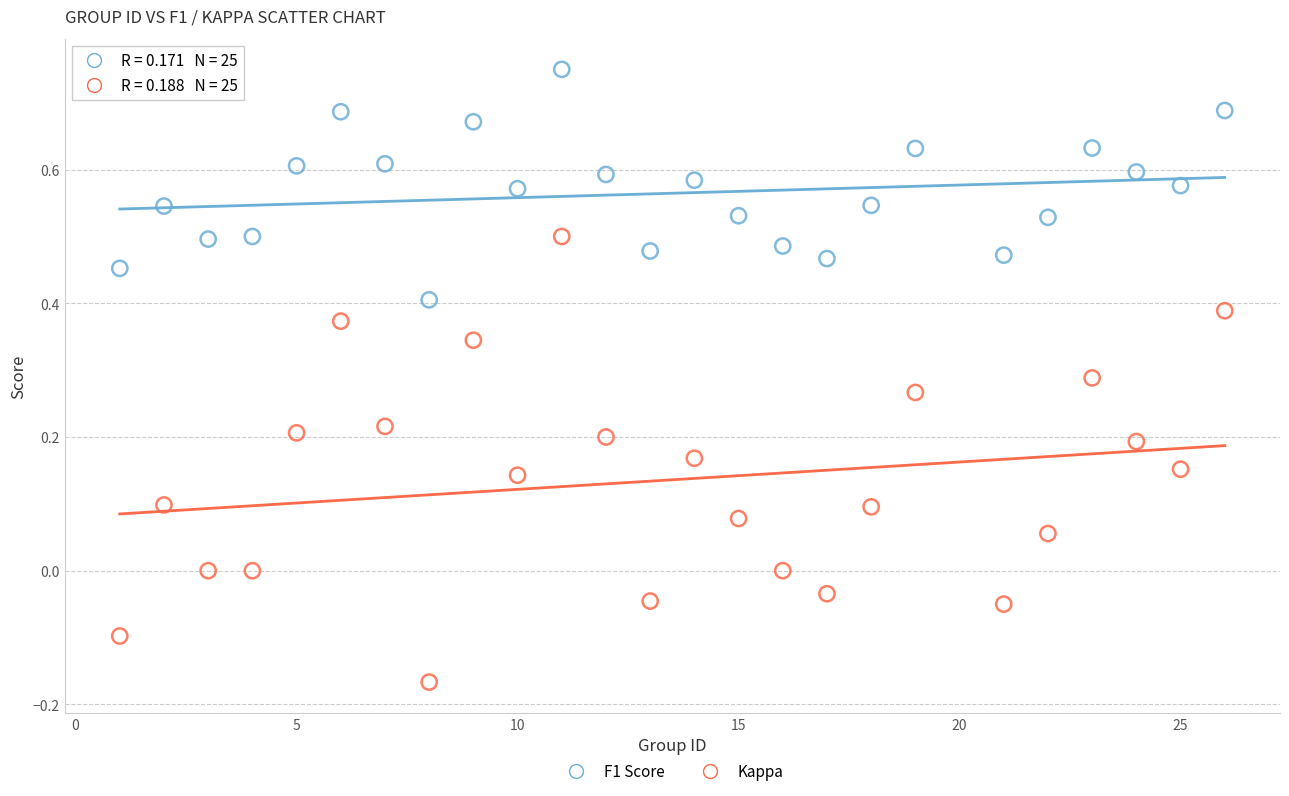

Which series has the largest Y range (max minus min)?

Kappa